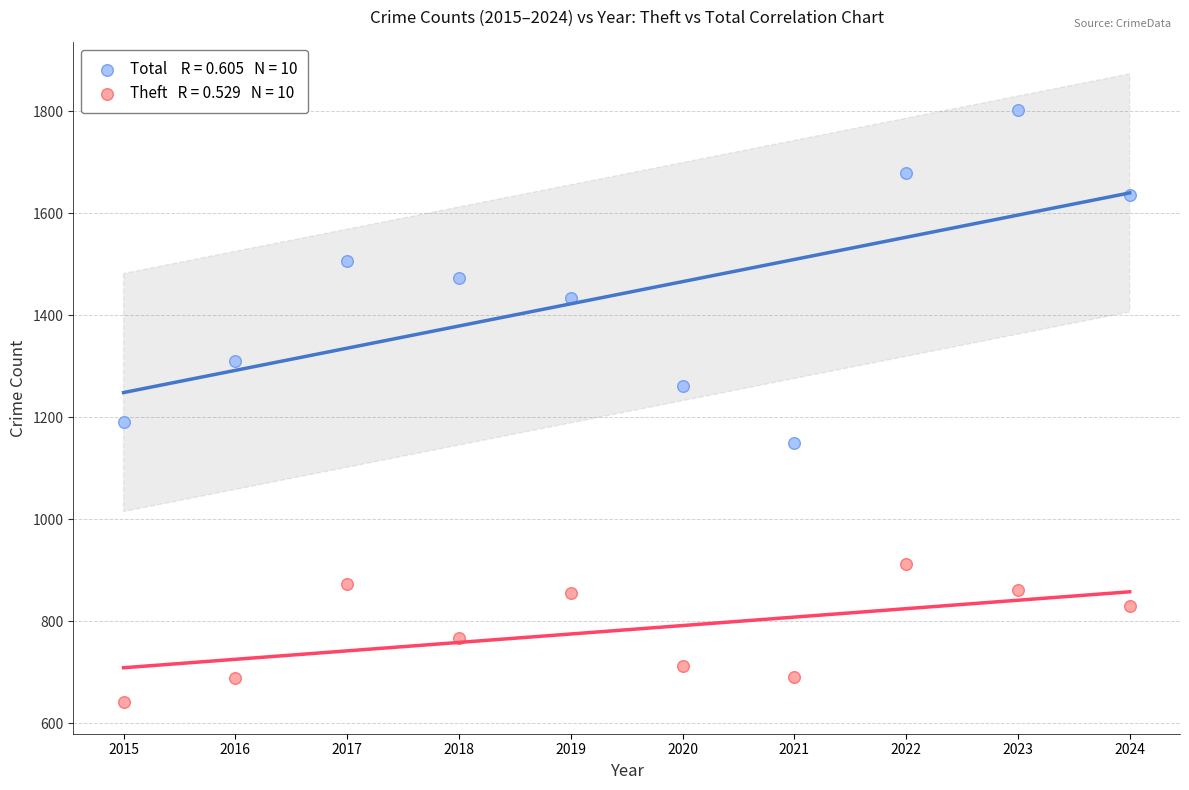

Across all data points, what is the range of X values (max minus min)?

9